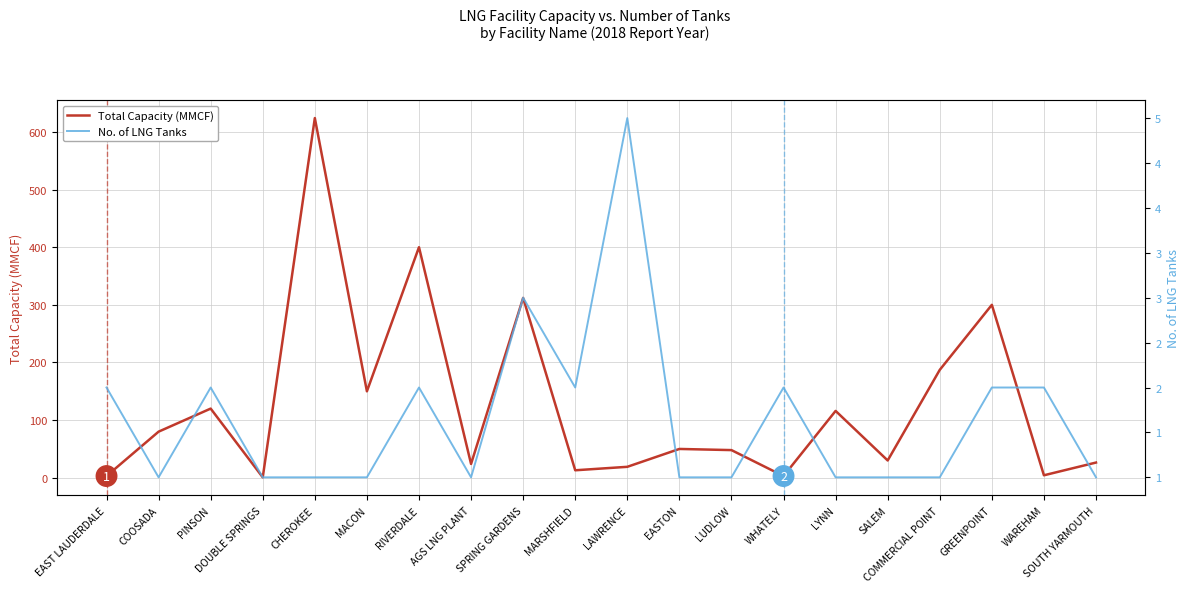

Reading left to right, what are all the values shown in this chart?

Total Capacity (MMCF): 3.0	80.0	120.0	0.8	624.0	150.0	400.0	24.0	312.0	13.0	19.0	50.0	48.0	3.0	116.0	30.0	187.2	300.0	4.3	26.4
No. of LNG Tanks: 2.0	1.0	2.0	1.0	1.0	1.0	2.0	1.0	3.0	2.0	5.0	1.0	1.0	2.0	1.0	1.0	1.0	2.0	2.0	1.0